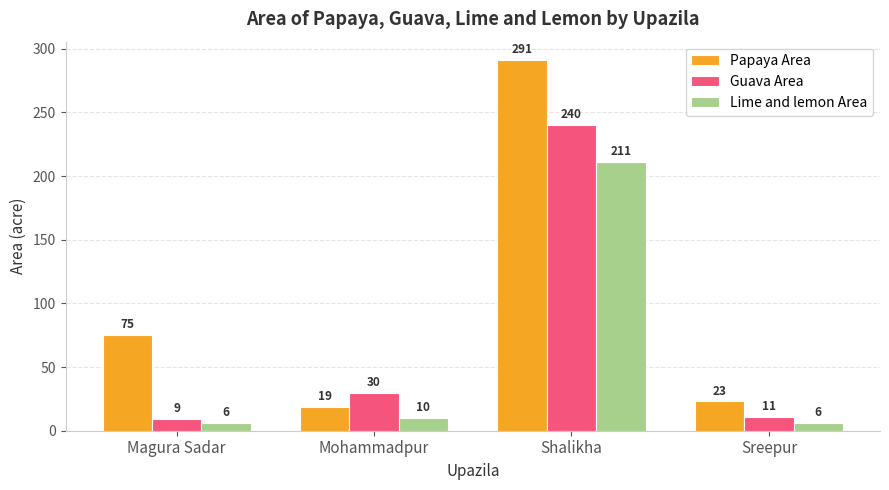

List the labels in order of Guava Area value, largest first.

Shalikha, Mohammadpur, Sreepur, Magura Sadar